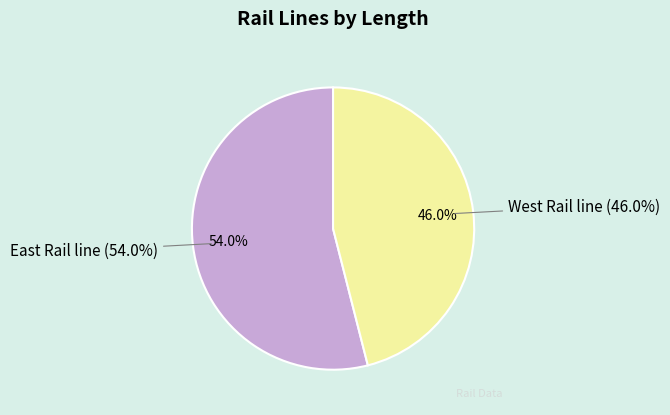

To the nearest percent, what is the difference between the East Rail line and West Rail line slice percentages?

8%